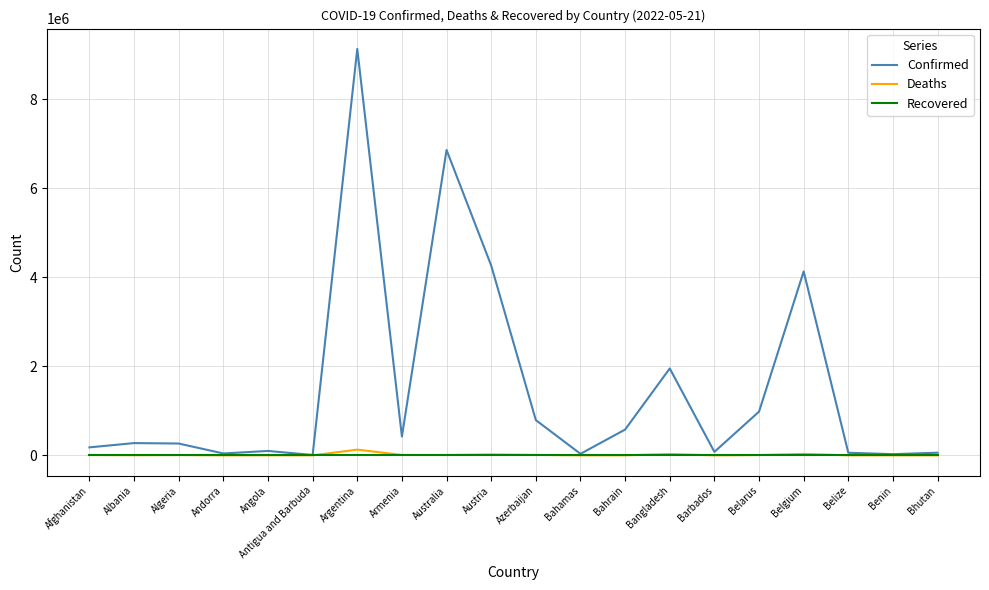

Which series has the widest spread of values?

Confirmed